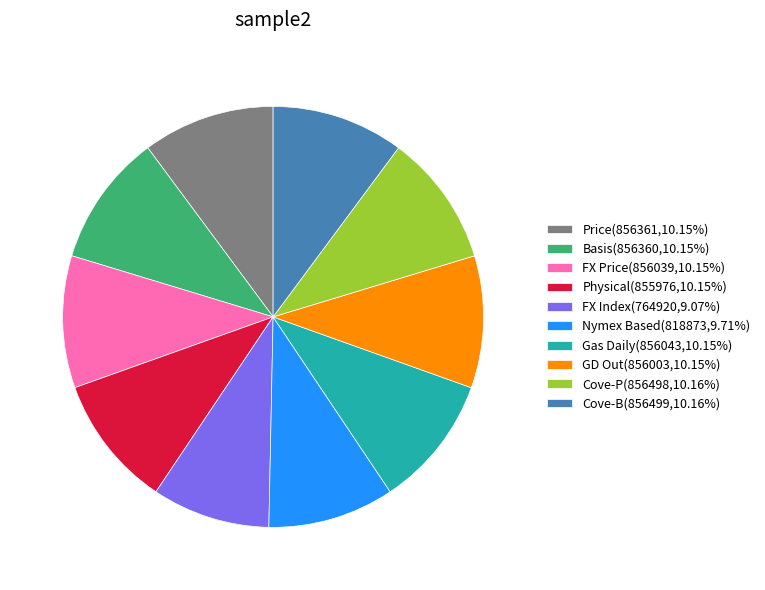

True or false: Cove-B accounts for 10% of the total.

True